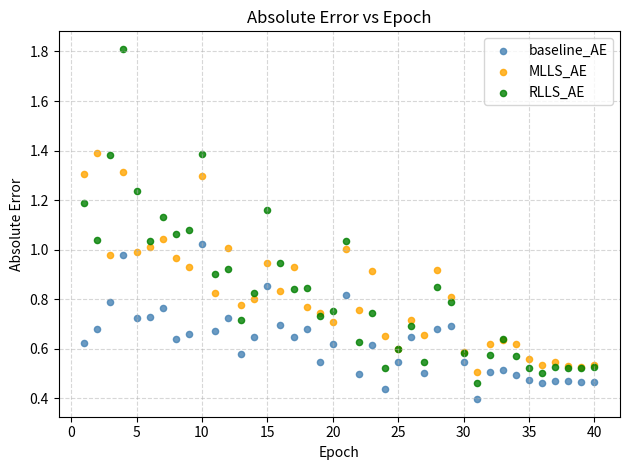

What are all the series names shown in the legend?

baseline_AE, MLLS_AE, RLLS_AE